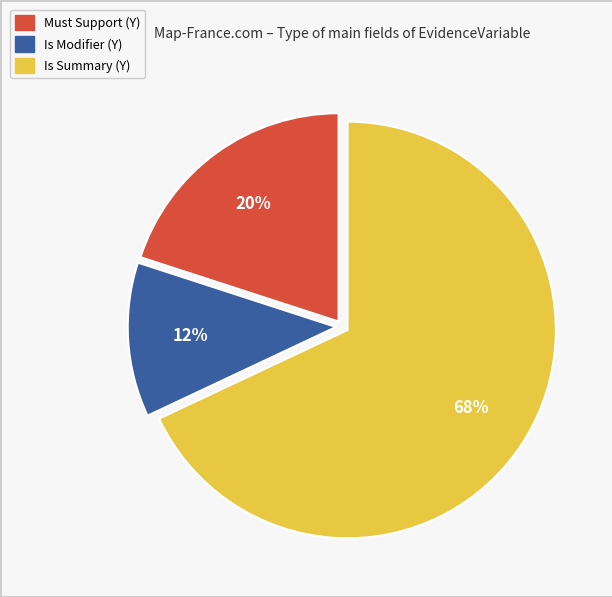

Which category has the biggest portion of the pie?

Is Summary (Y)